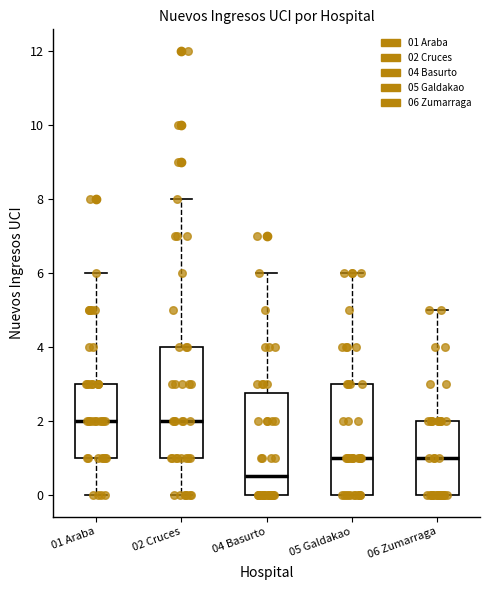

Which box has the lowest median line?

04 Basurto